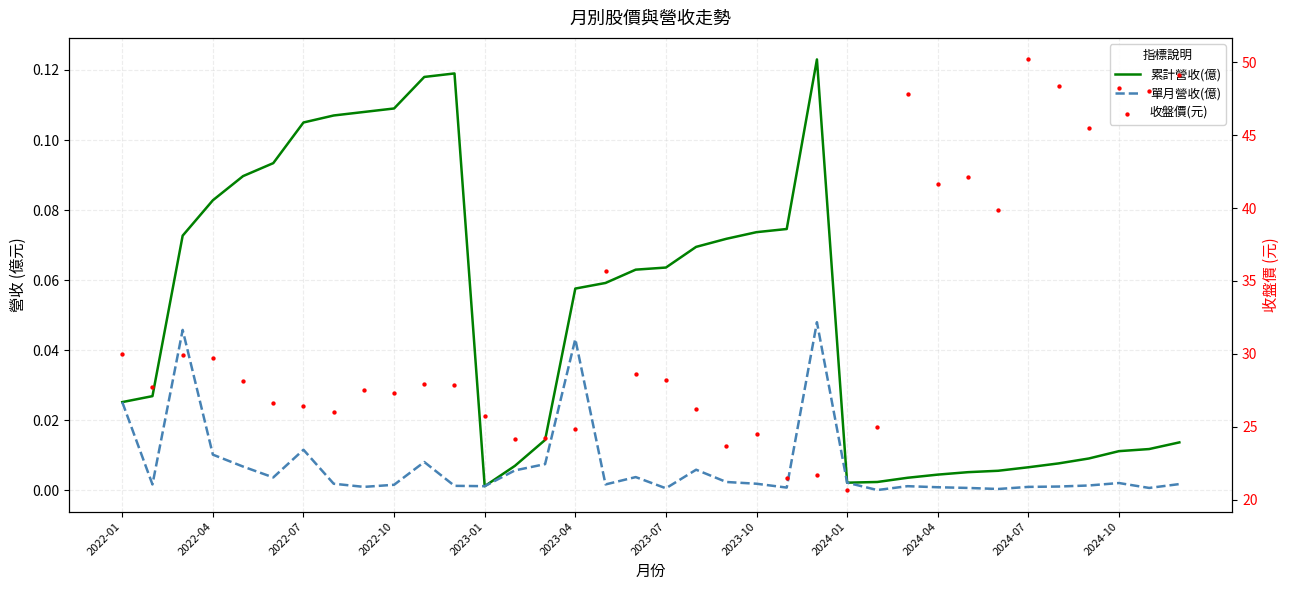

At which category is the sum across all series the highest?

2024-07